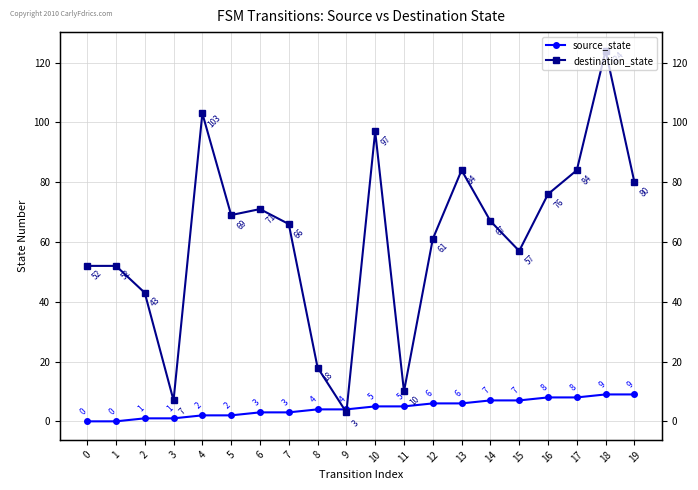

How many series are shown in this chart?

2